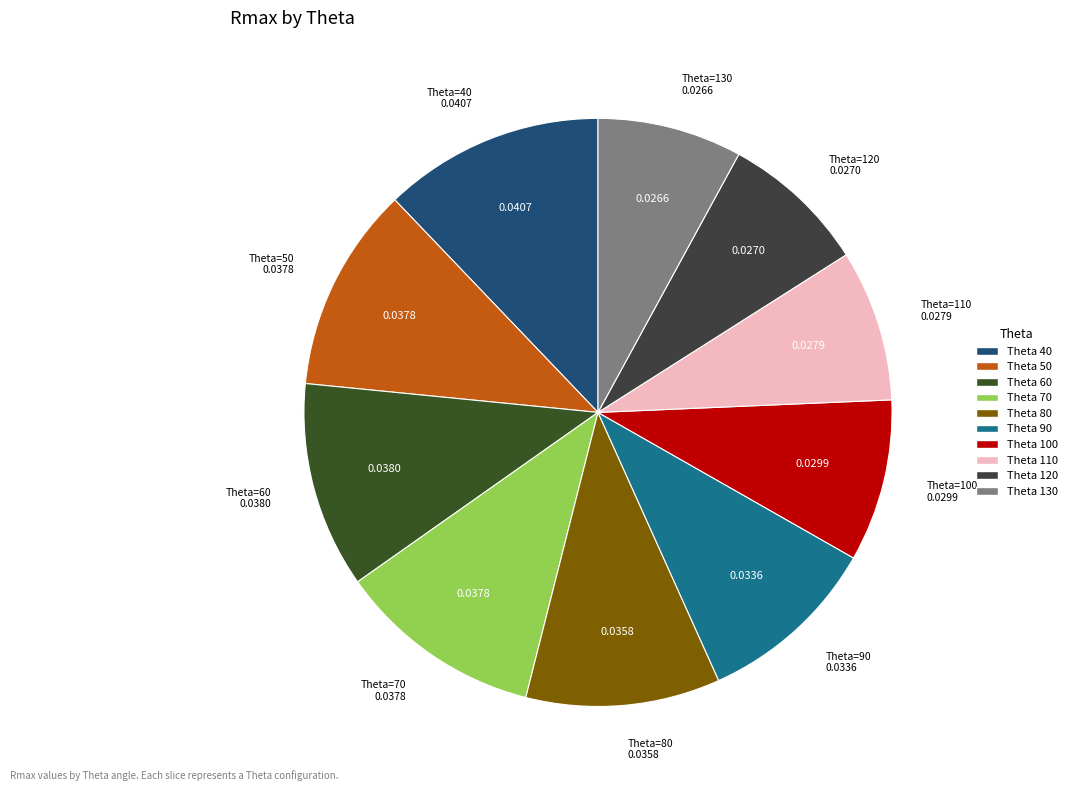

How many segments does this pie chart have?

10